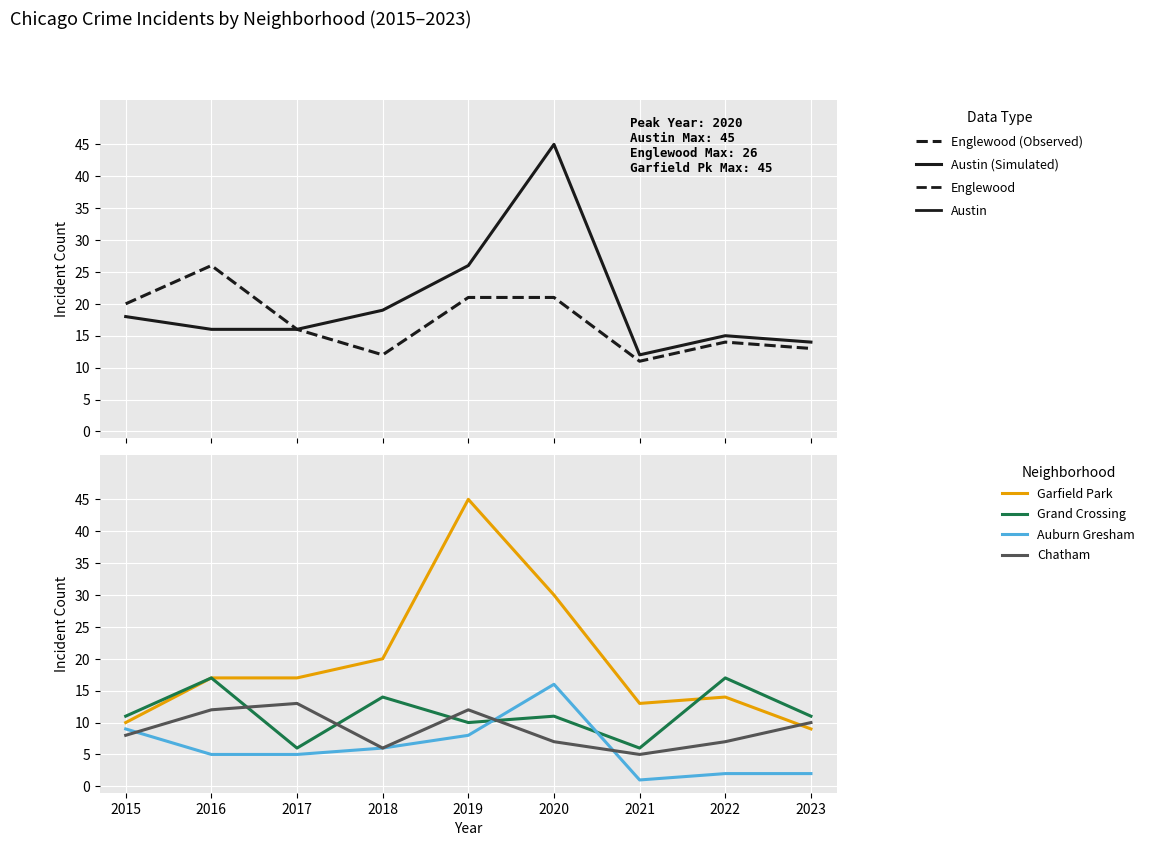

Is it true that Chatham equals 6 at 2018?

True